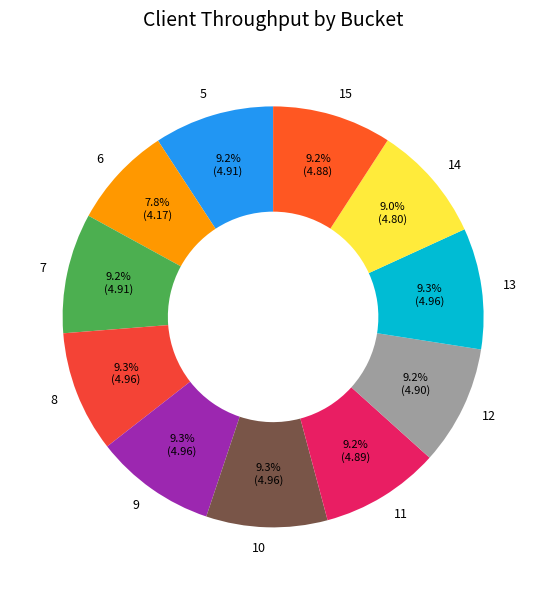

To the nearest percent, what percentage of the pie is 9?

9%